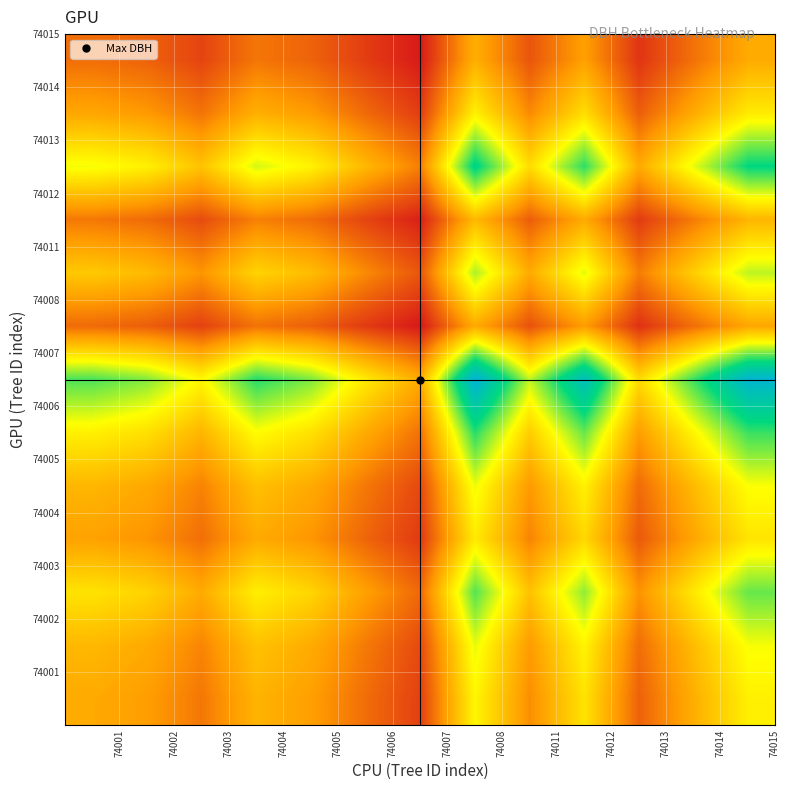

How many distinct data groups are displayed?

13